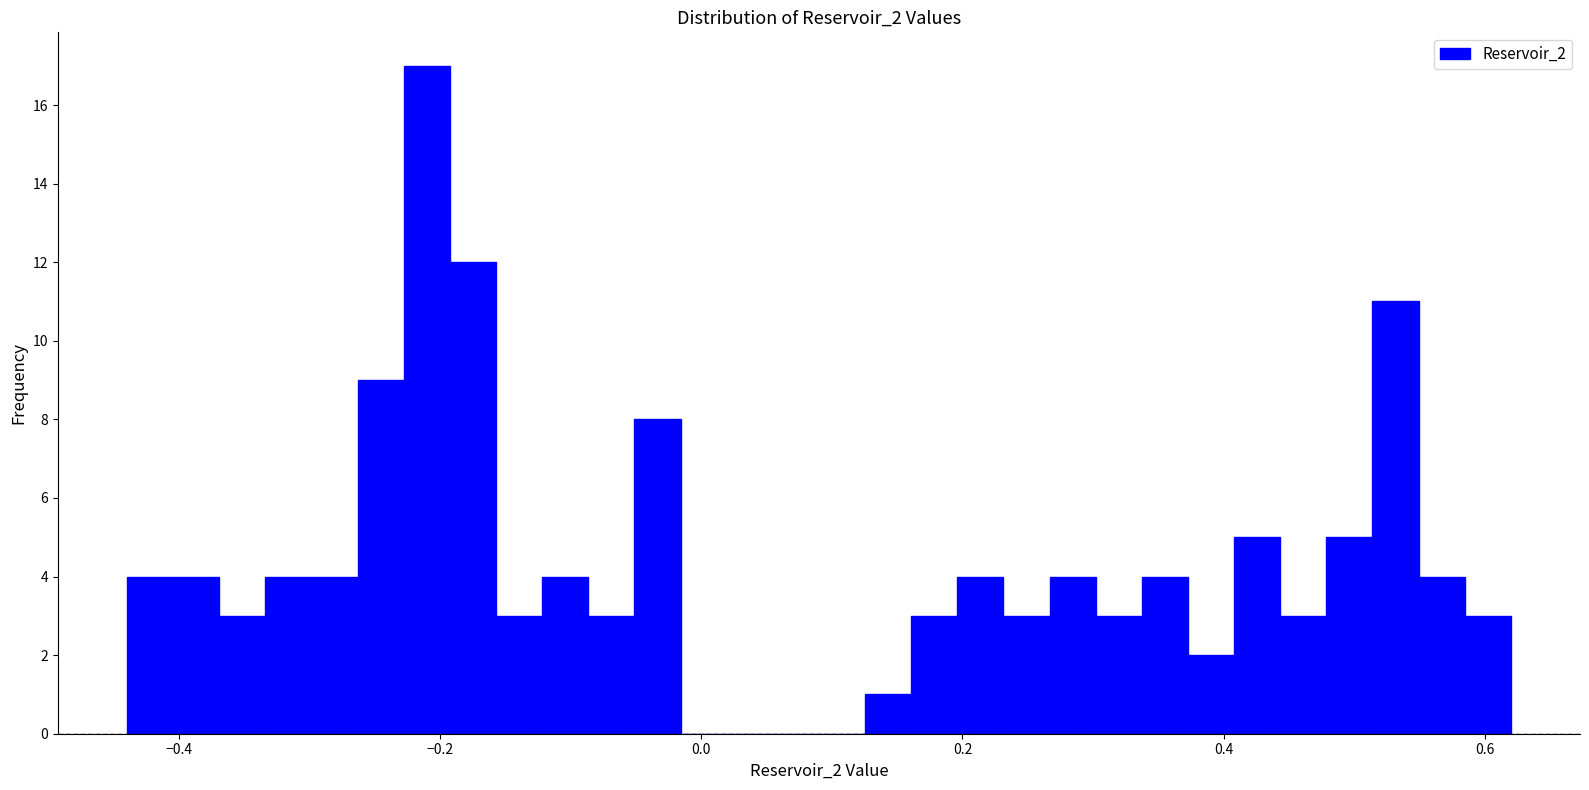

Read against the x-axis, roughly where is the centre of the tallest bar?

-0.22